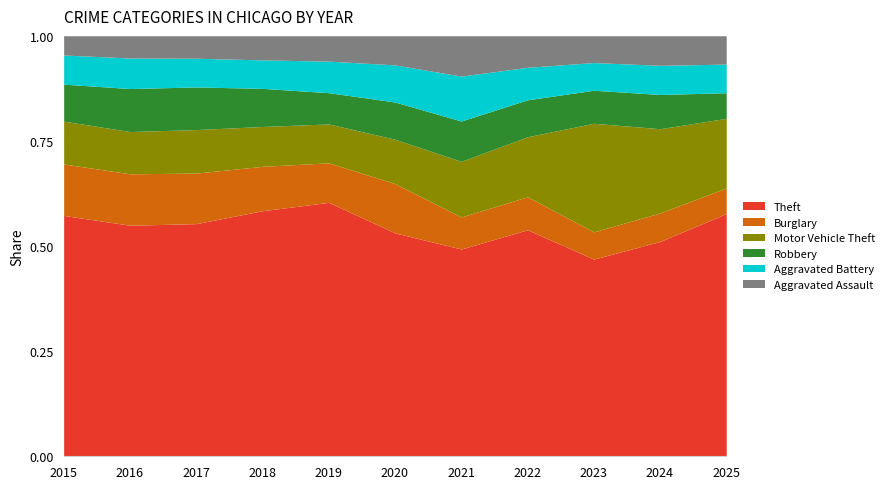

Reading left to right, extract all data points from this chart.

Theft: 2015=22384	2016=23839	2017=25135	2018=25440	2019=24565	2020=18290	2021=14317	2022=20284	2023=22745	2024=24008	2025=23329
Burglary: 2015=4783	2016=5308	2017=5459	2018=4600	2019=3824	2020=4038	2021=2214	2022=2957	2023=3146	2024=3185	2025=2470
Motor Vehicle Theft: 2015=3984	2016=4358	2017=4703	2018=4127	2019=3764	2020=3627	2021=3843	2022=5376	2023=12527	2024=9418	2025=6695
Robbery: 2015=3434	2016=4439	2017=4603	2018=3951	2019=3022	2020=3050	2021=2786	2022=3307	2023=3809	2024=3827	2025=2462
Aggravated Battery: 2015=2710	2016=3146	2017=3102	2018=2949	2019=3052	2020=3037	2021=3103	2022=2910	2023=3195	2024=3254	2025=2750
Aggravated Assault: 2015=1776	2016=2285	2017=2415	2018=2487	2019=2443	2020=2376	2021=2777	2022=2815	2023=3076	2024=3293	2025=2713